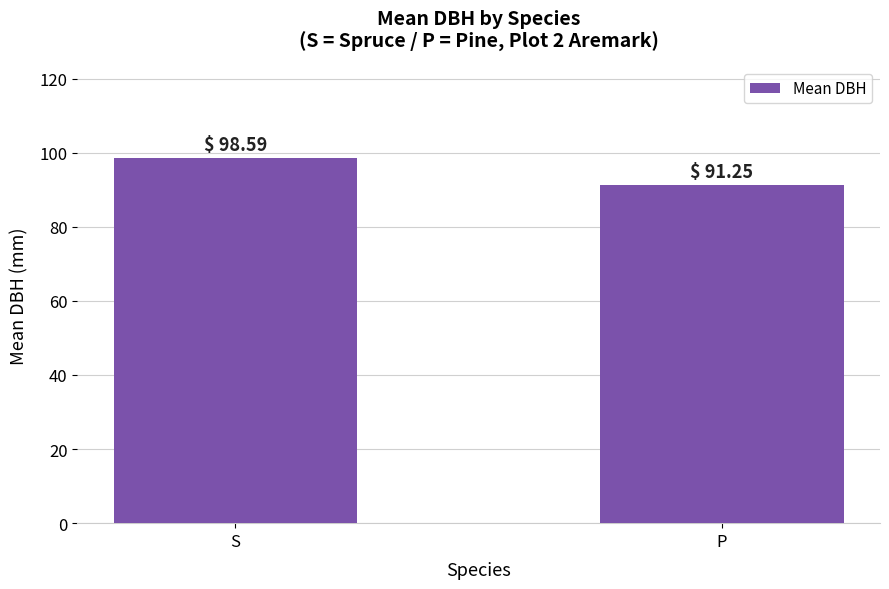

The value at P is 91.2. True or false?

True